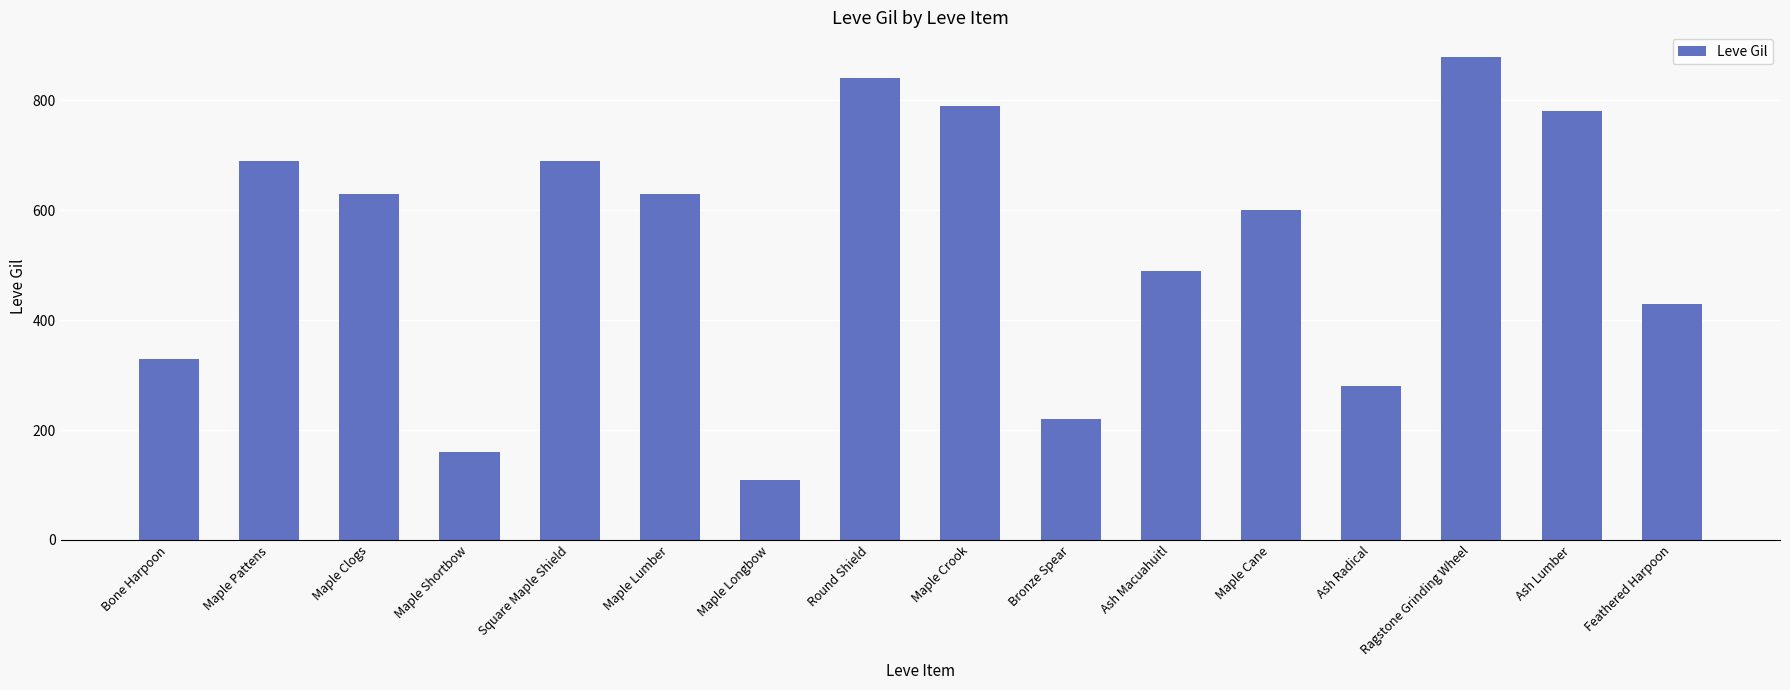

Where does the data first go above 630?

Maple Pattens